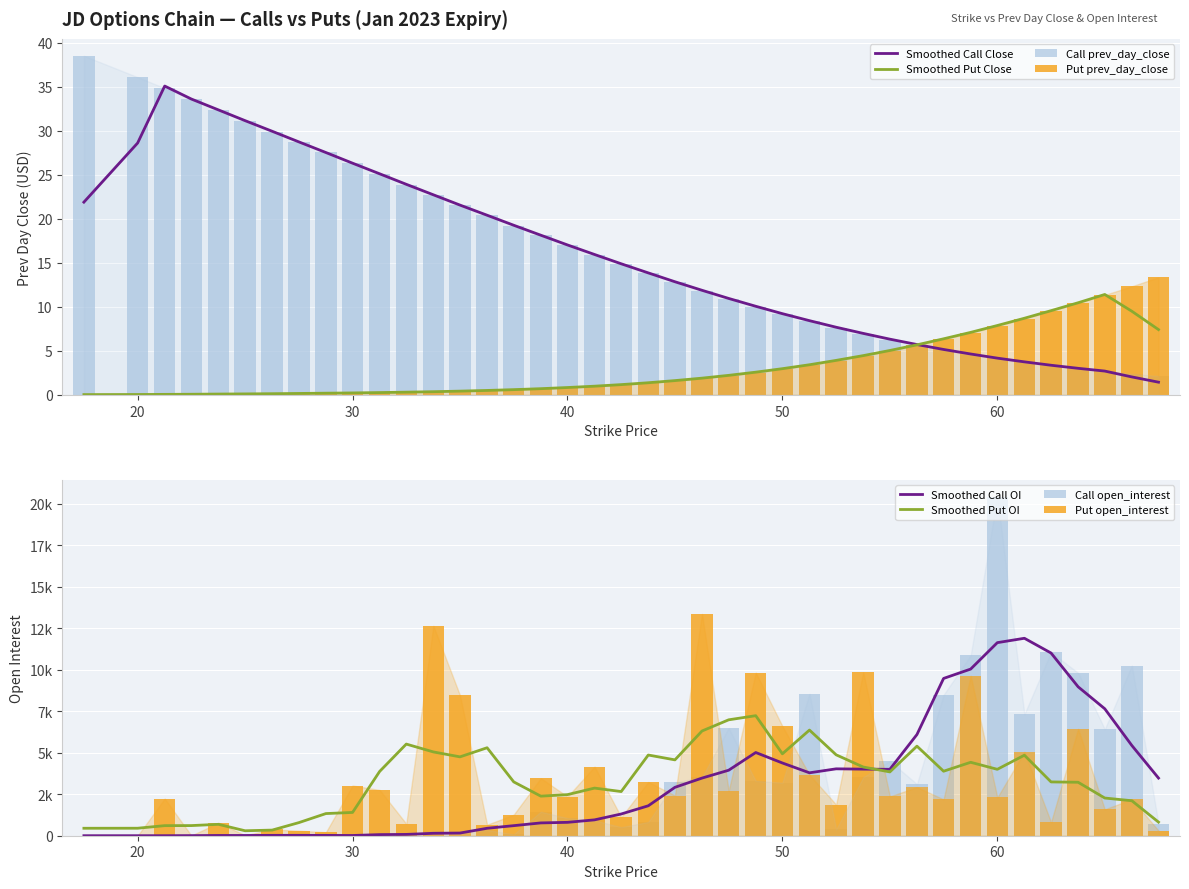

Between 46.26 and 48.76, which series saw the biggest shift?

Put open_interest